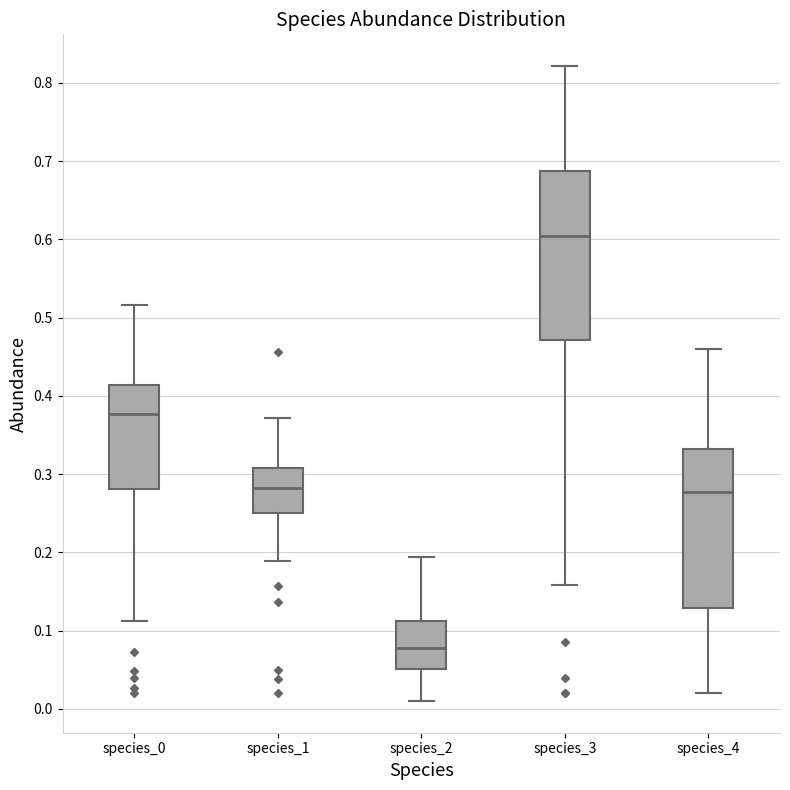

Reading left to right, transcribe this box plot: for each box, give where its median line is, the range the box spans, and where its two whiskers end, as read against the y-axis. The values are not printed on the chart, so give them approximately, as read against the axis.

species_0: median 0.38, box 0.28 to 0.41, whiskers 0.11 to 0.52
species_1: median 0.28, box 0.25 to 0.31, whiskers 0.19 to 0.37
species_2: median 0.08, box 0.05 to 0.11, whiskers 0.01 to 0.19
species_3: median 0.60, box 0.47 to 0.69, whiskers 0.16 to 0.82
species_4: median 0.28, box 0.13 to 0.33, whiskers 0.02 to 0.46